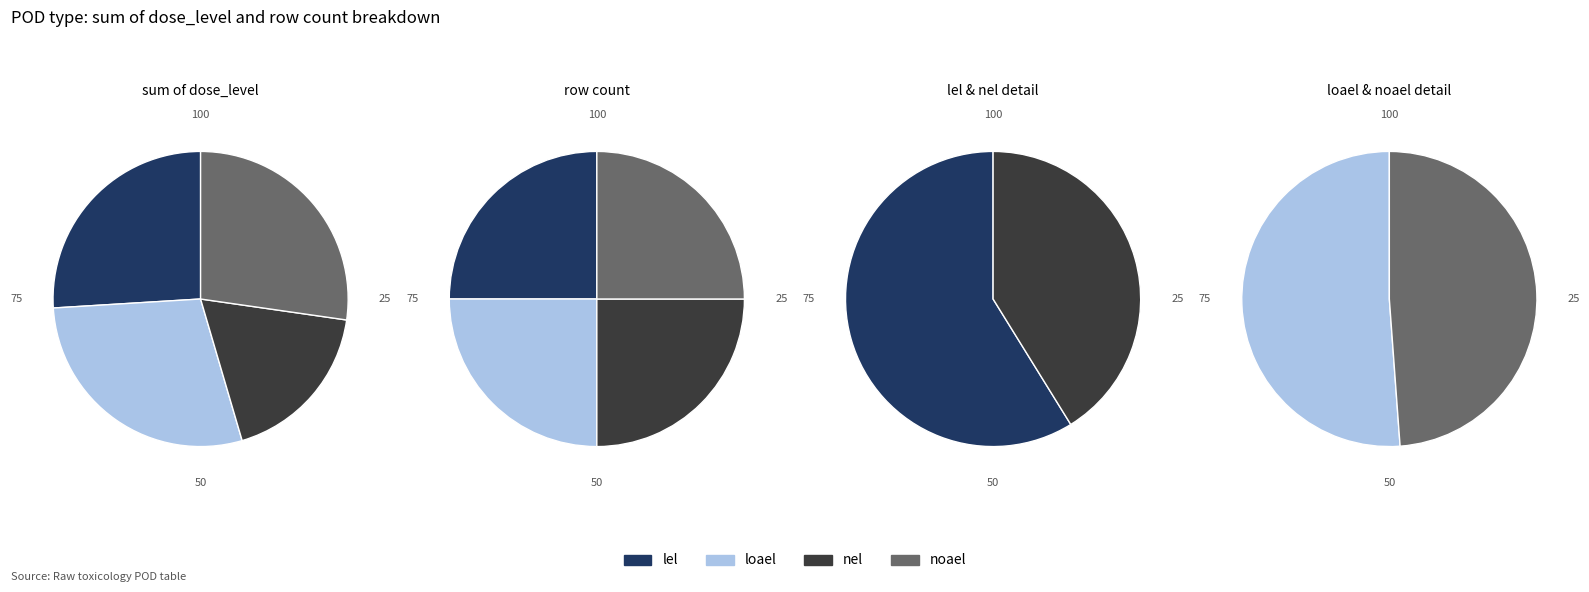

To the nearest percent, what is the difference between the largest and smallest slice percentages?

17%